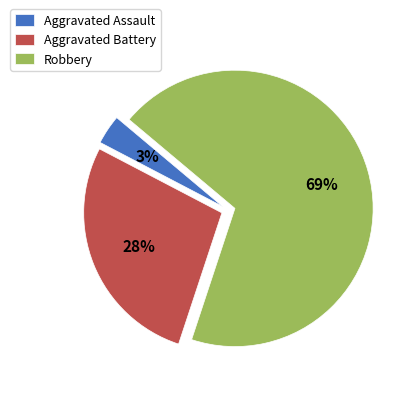

The Aggravated Battery slice represents 41% of the pie. True or false?

False